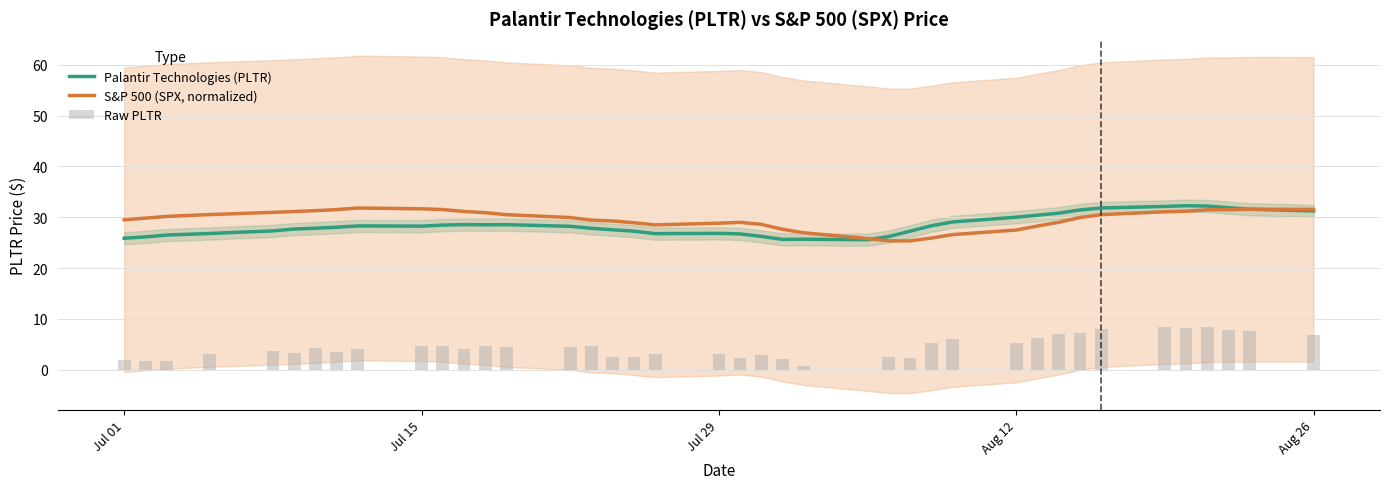

What is the minimum value for S&P 500 (SPX, normalized)?

25.3